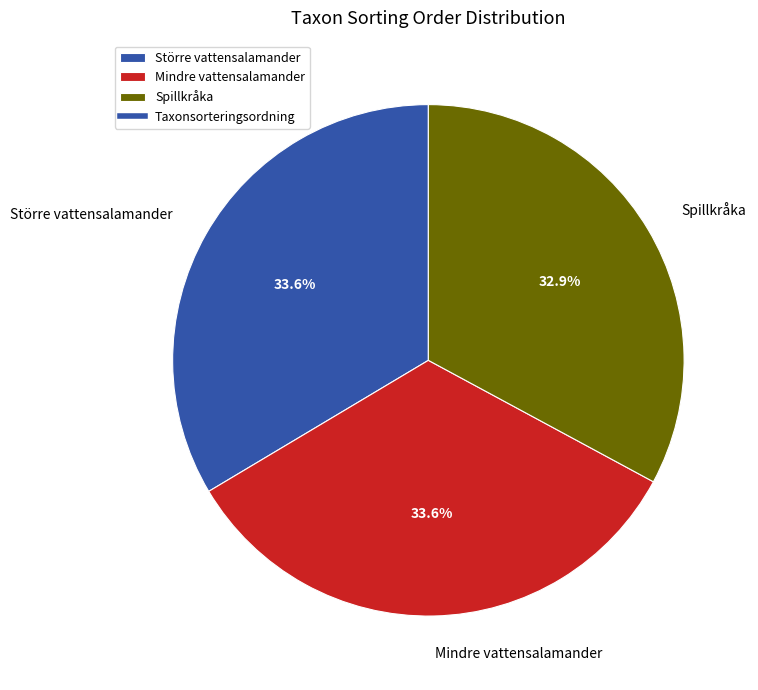

Is it true that Större vattensalamander is 34% of the pie?

True